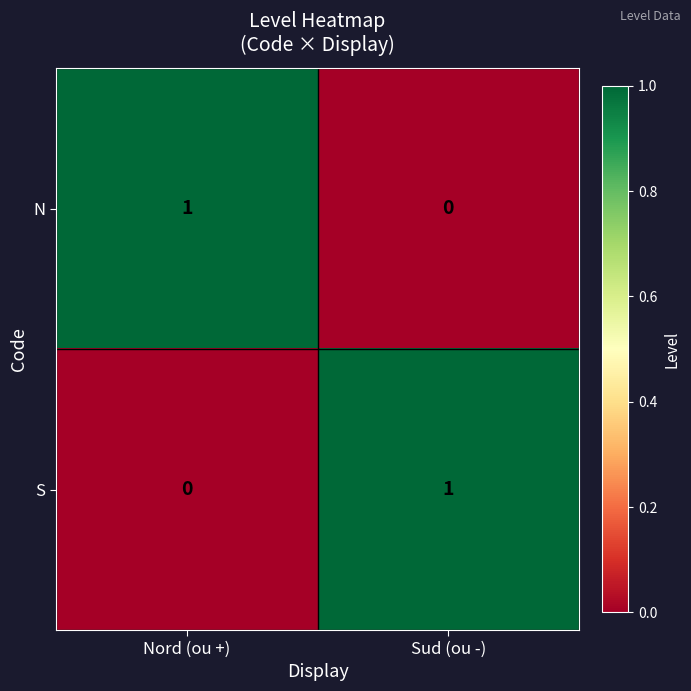

The value of S at Sud (ou -) is 1. True or false?

True